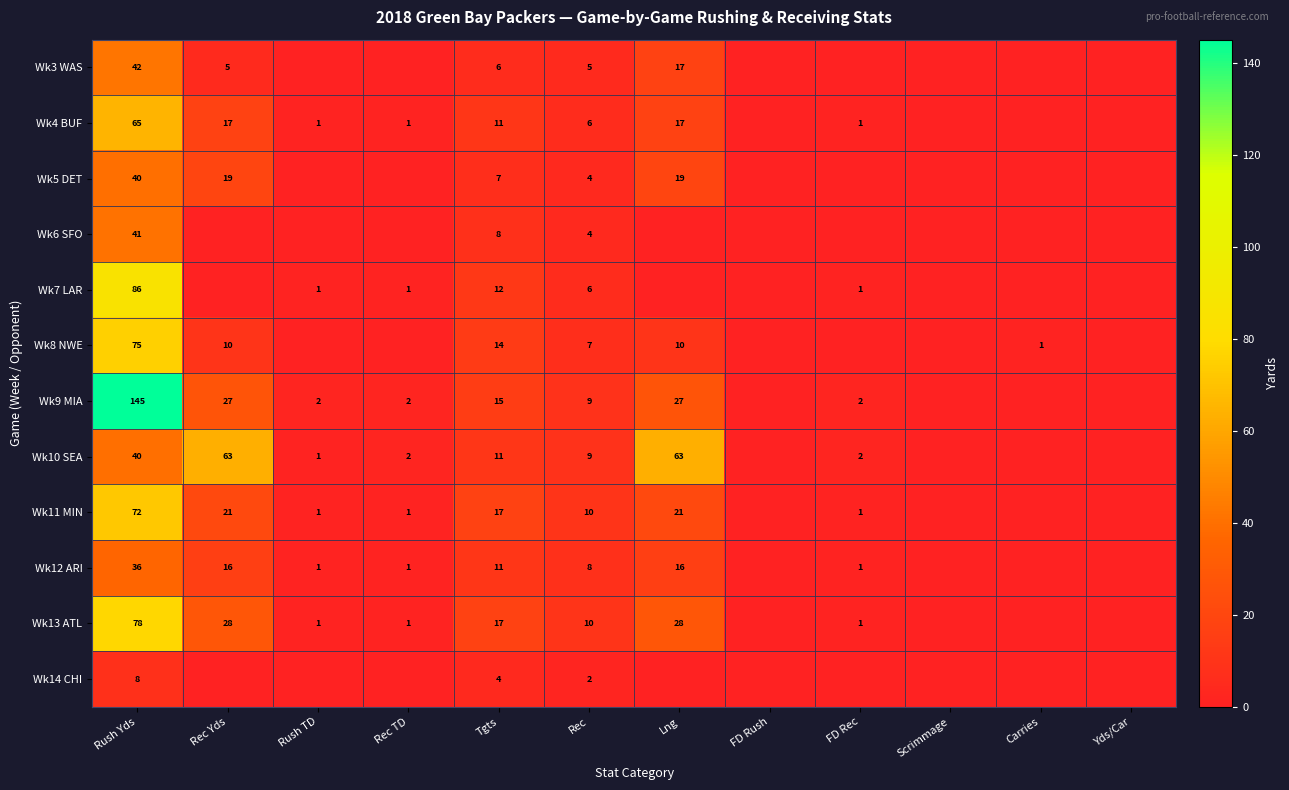

How many distinct data groups are displayed?

12